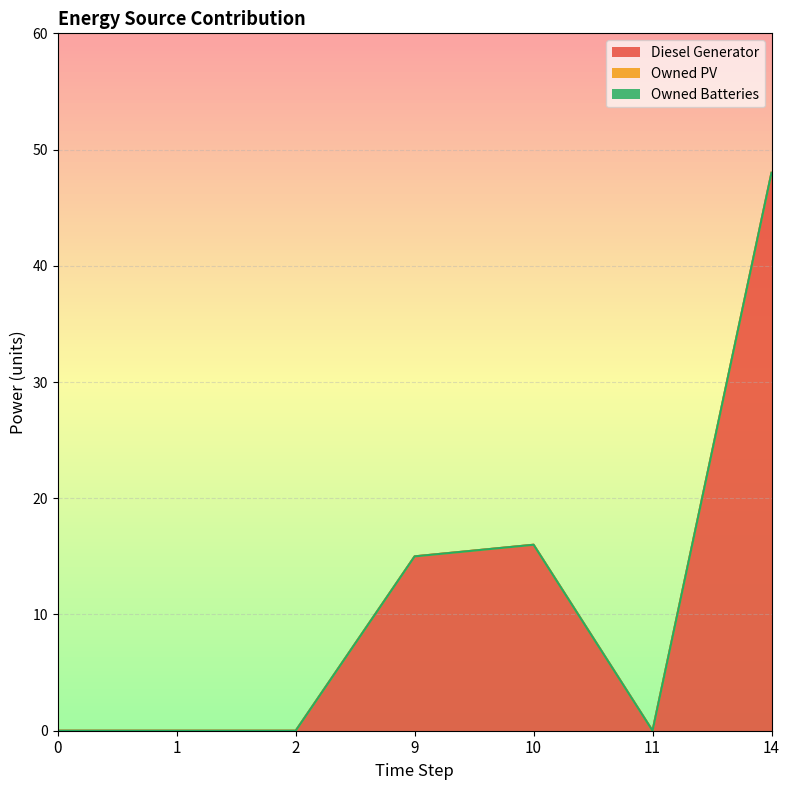

At how many categories does at least one series exceed 25?

1